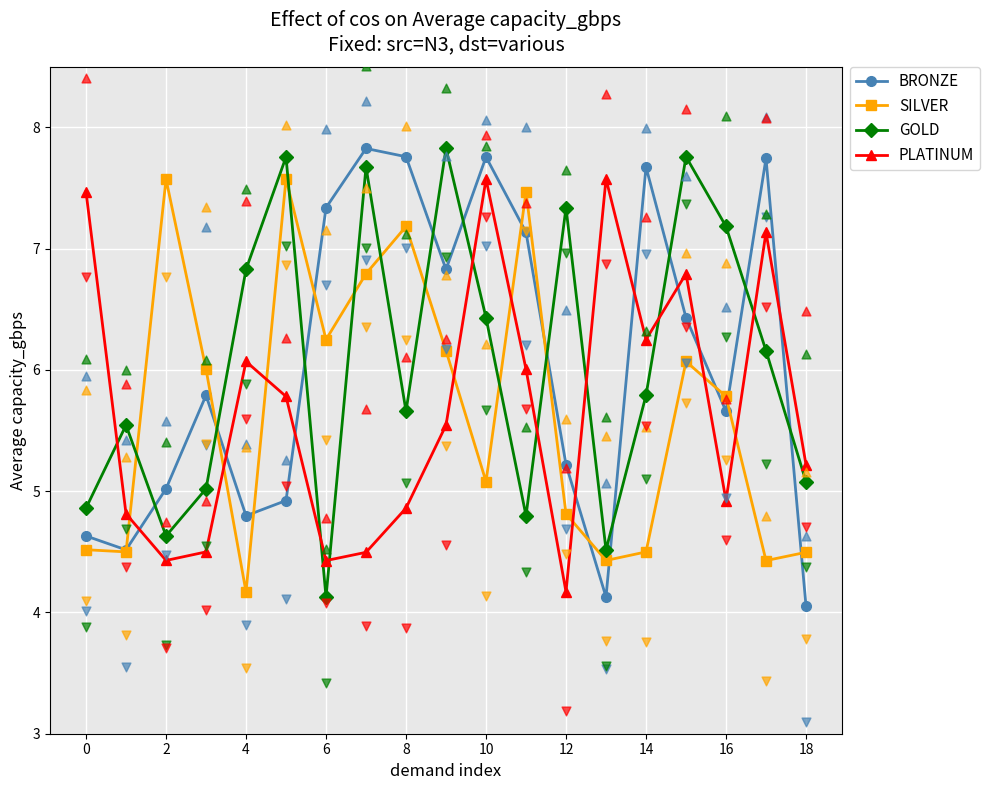

Which series has the largest total across all categories?

BRONZE